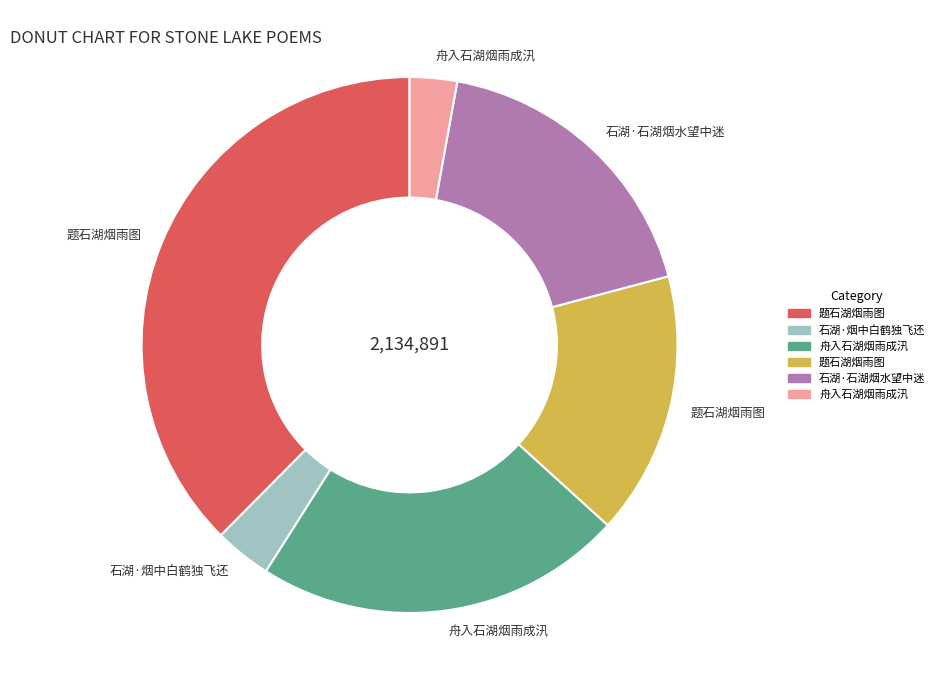

Is there a majority slice in this chart?

No